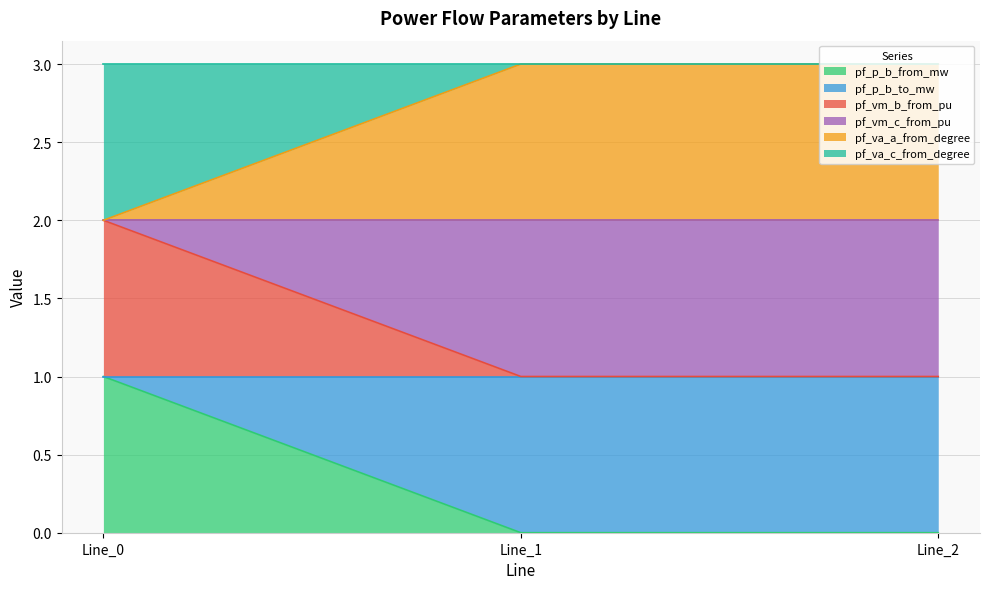

Between Line_1 and Line_0, which is larger?

Line_0